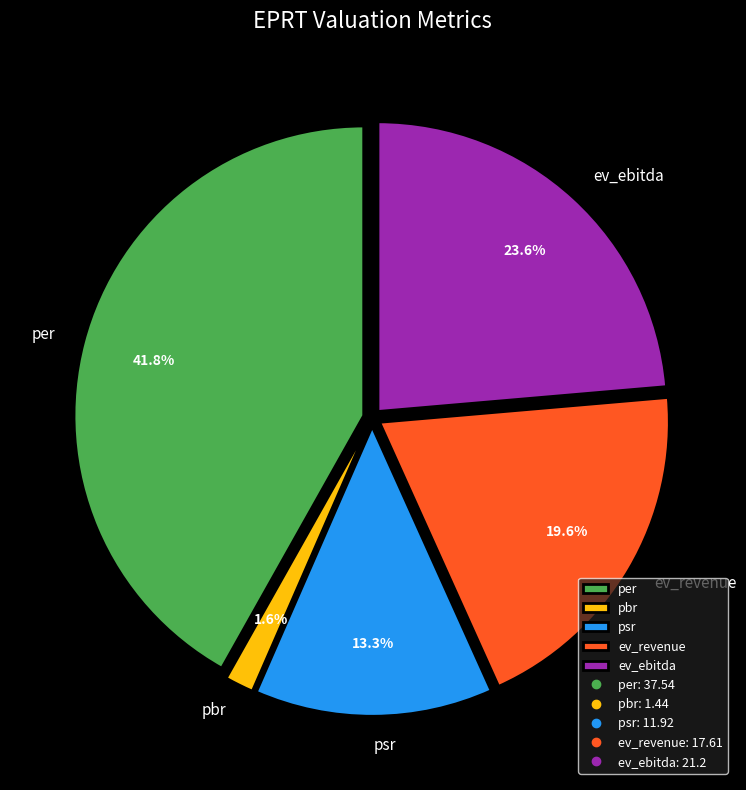

Does any single category account for the majority?

No